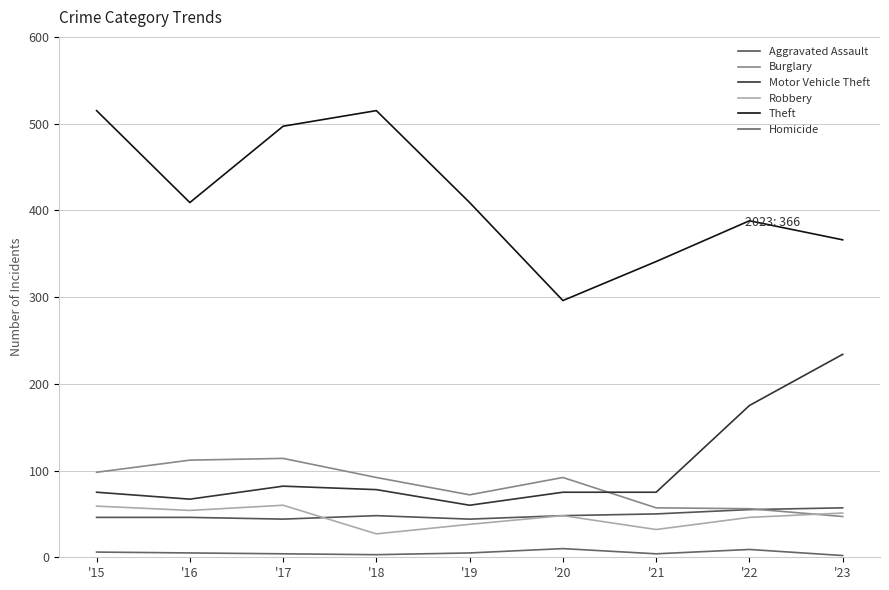

The value of Robbery at '22 is 19. True or false?

False